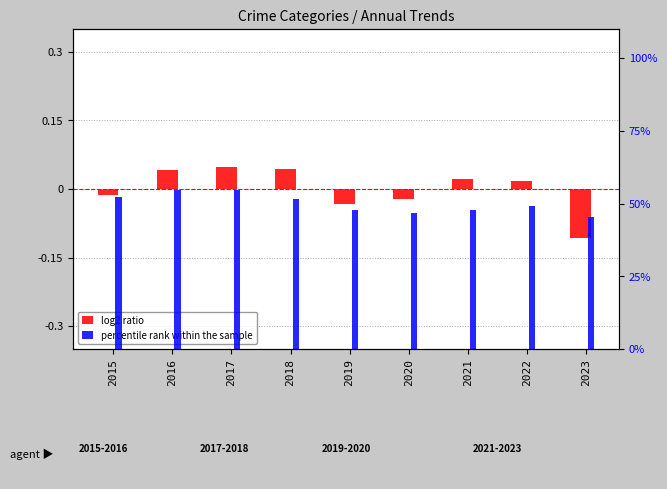

What is the minimum value shown in the chart?

-0.1